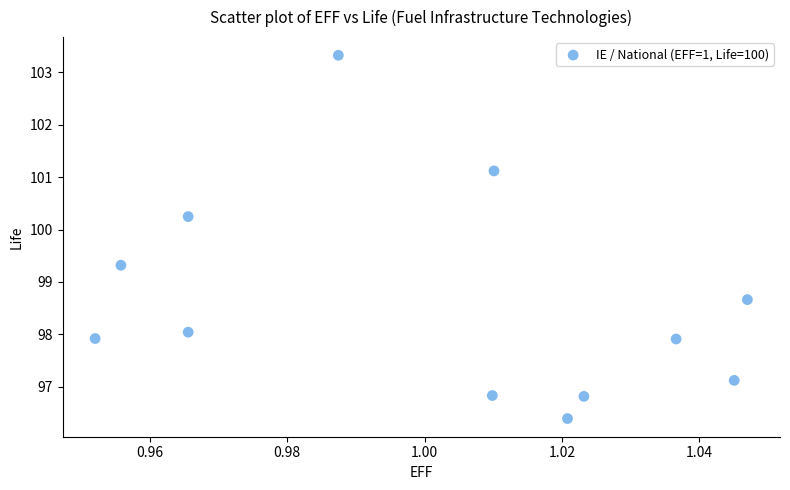

What is the average Y value?

98.6